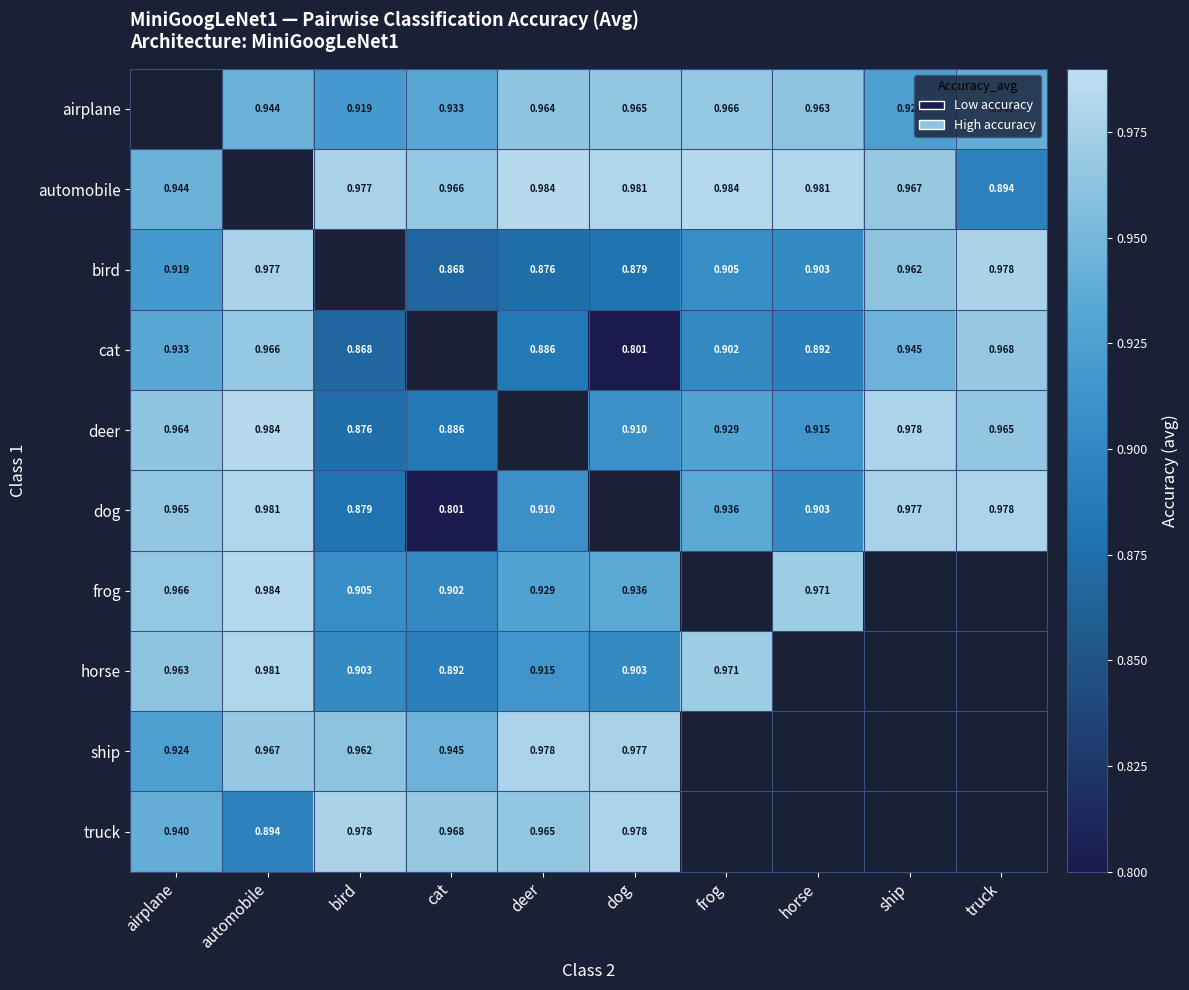

Is the value of frog at horse greater than the value of deer at ship?

No